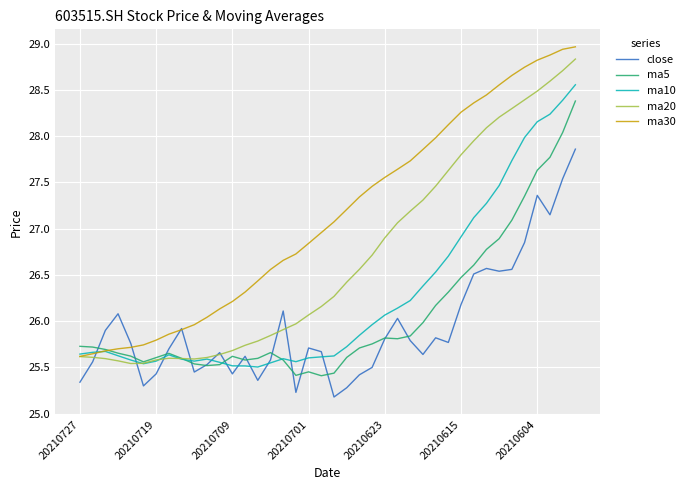

What is the maximum value shown in the chart?

29.0